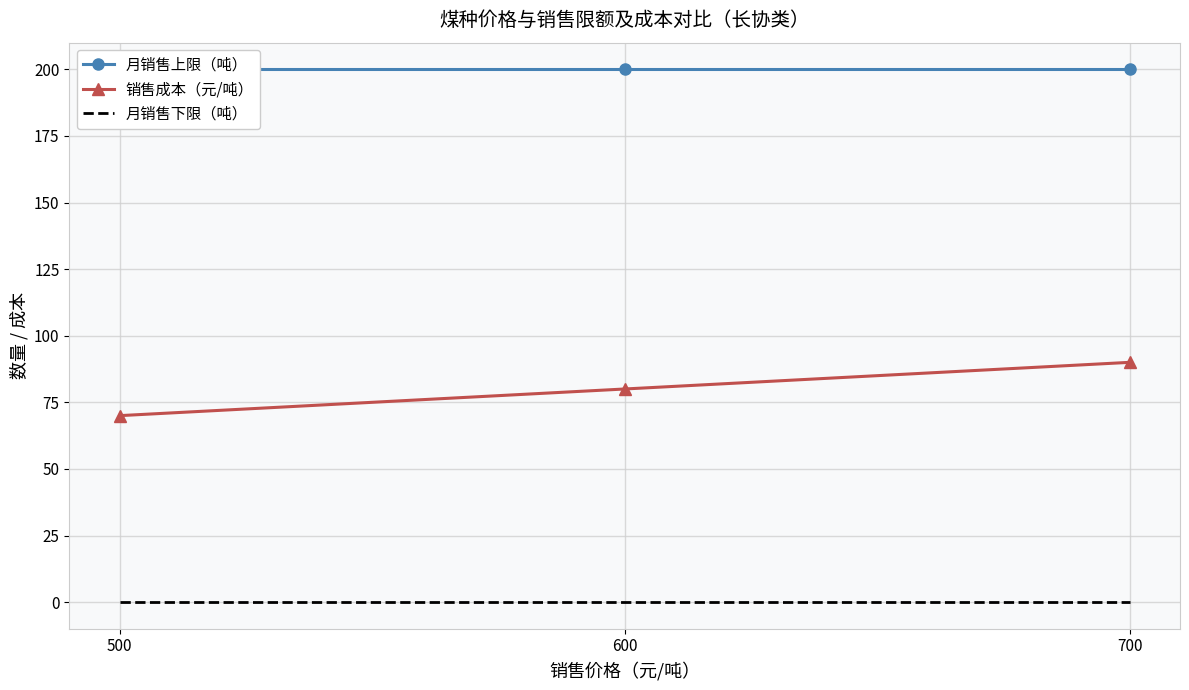

What is the spread (max minus min) of values at 700?

200